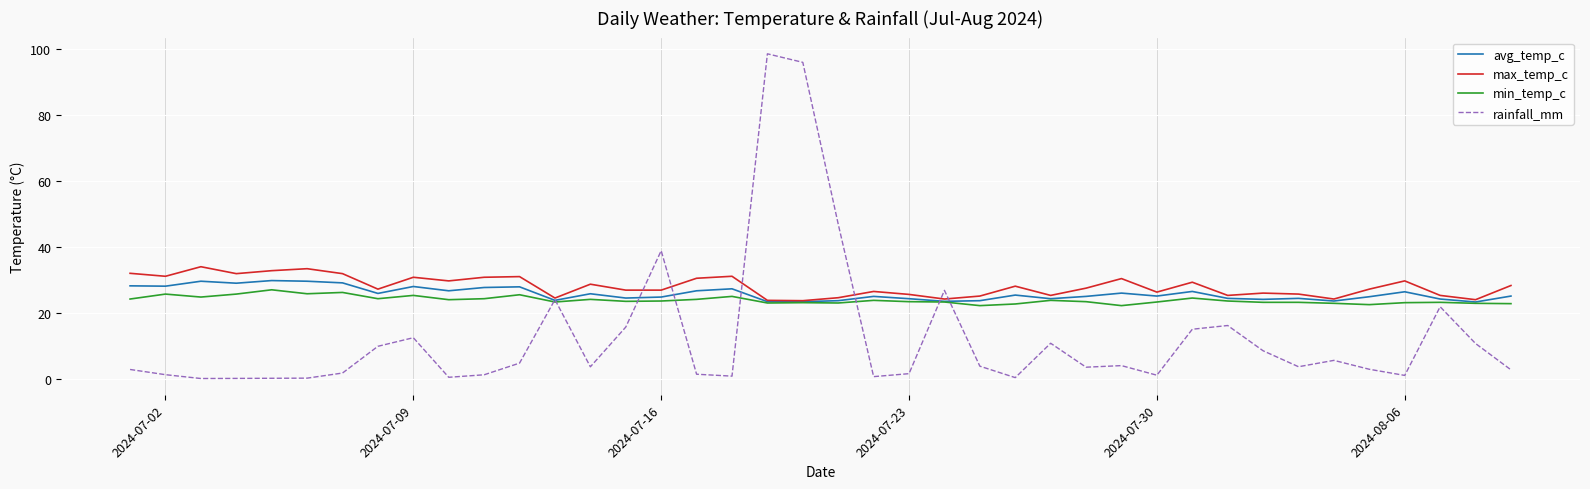

What is the minimum value for min_temp_c?

22.1